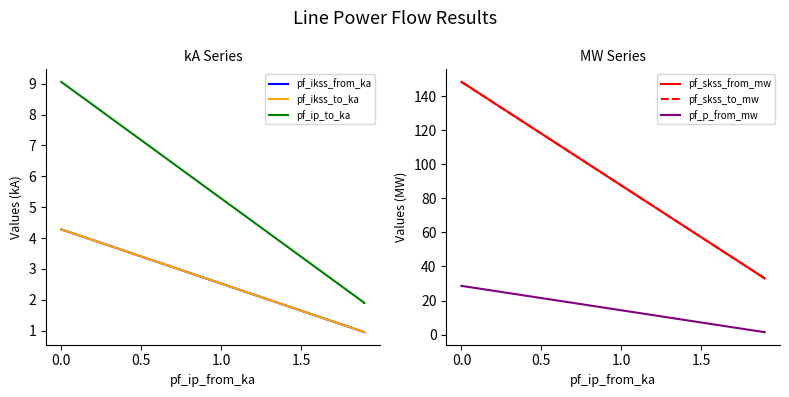

Which series has the largest range (max minus min)?

pf_skss_from_mw